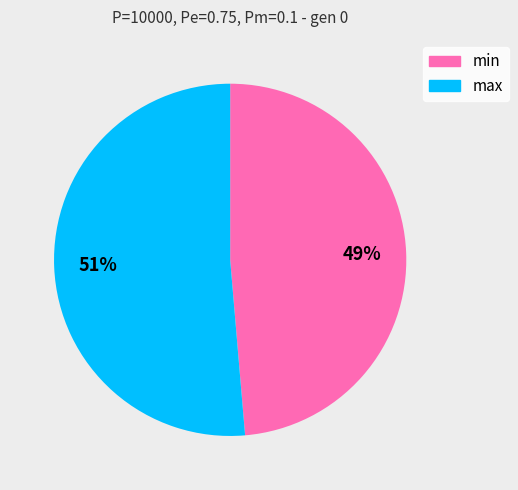

True or false: max accounts for 38% of the total.

False